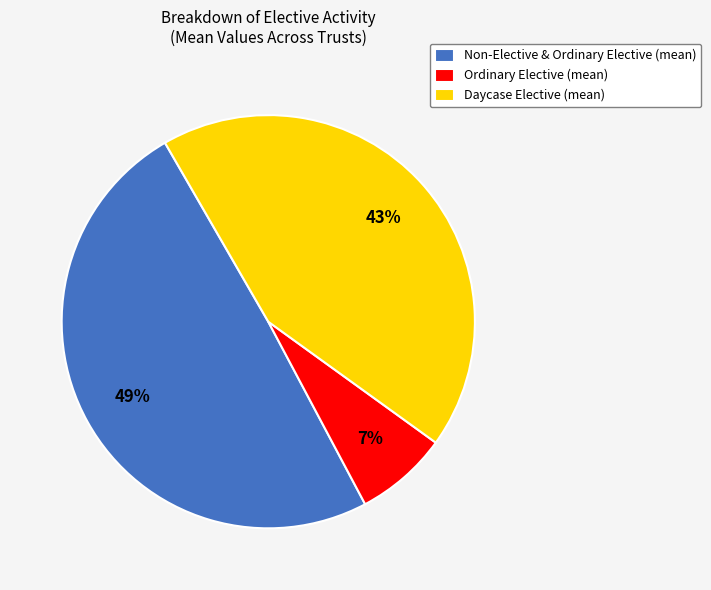

How many segments does this pie chart have?

3